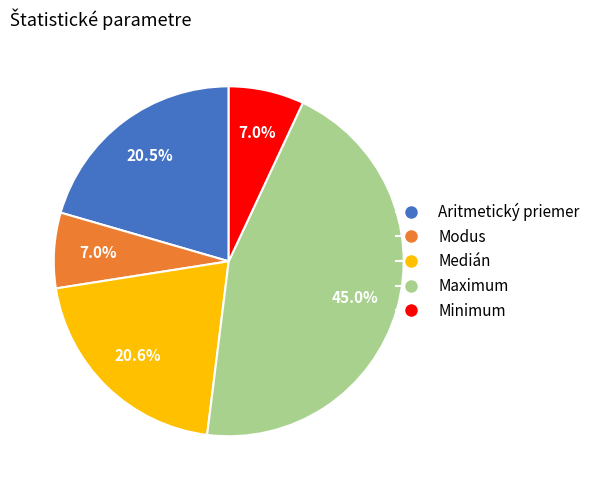

What is the total percentage of Medián and Aritmetický priemer?

41.1%